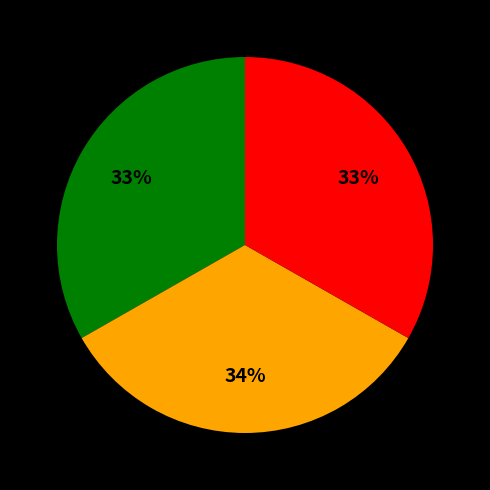

Does any single category account for the majority?

No